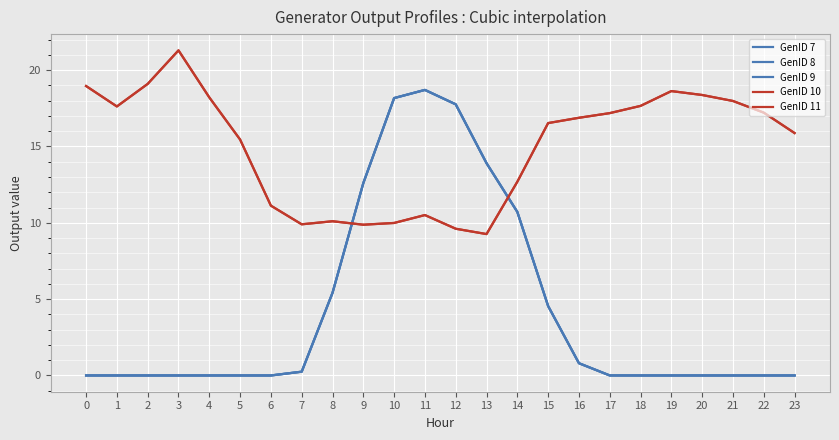

At which label is GenID 7 closest to 9?

14